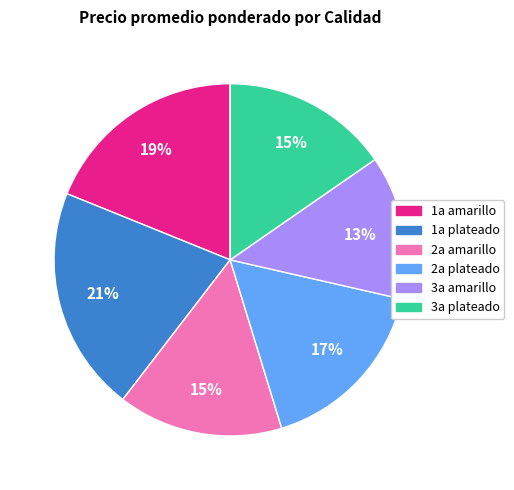

Is there any slice that represents more than half of the pie?

No